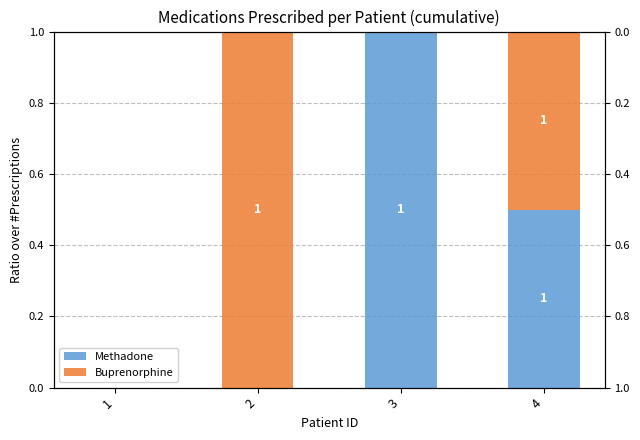

Rank the categories by Buprenorphine value from lowest to highest.

1, 3, 4, 2